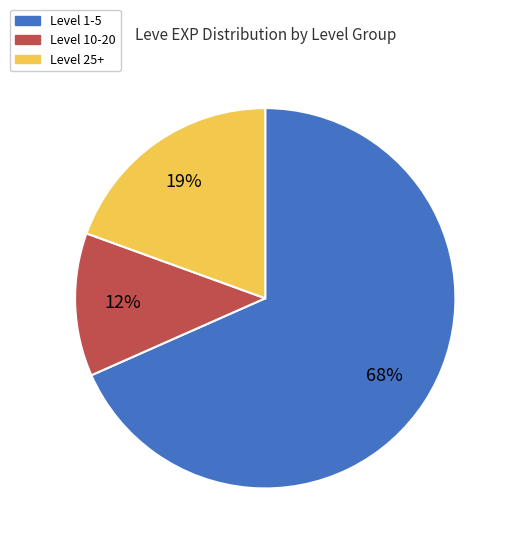

To the nearest percent, what is the average slice percentage?

33%